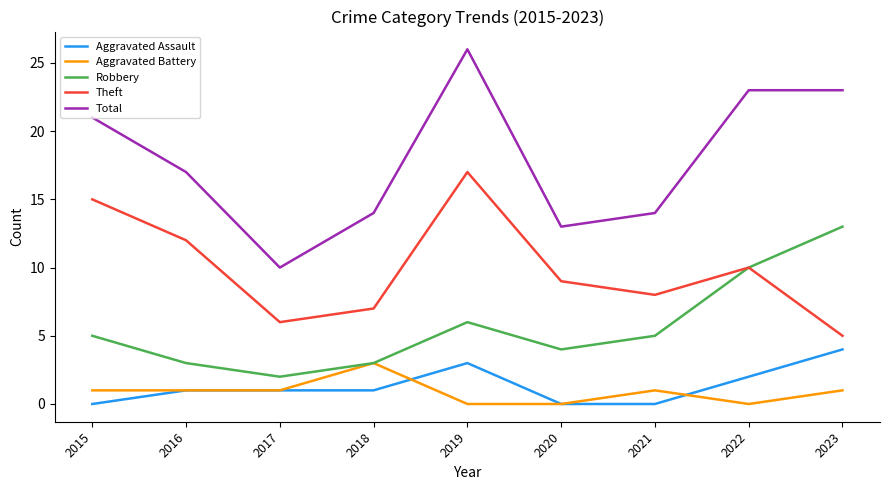

How many lines are shown in the chart?

5